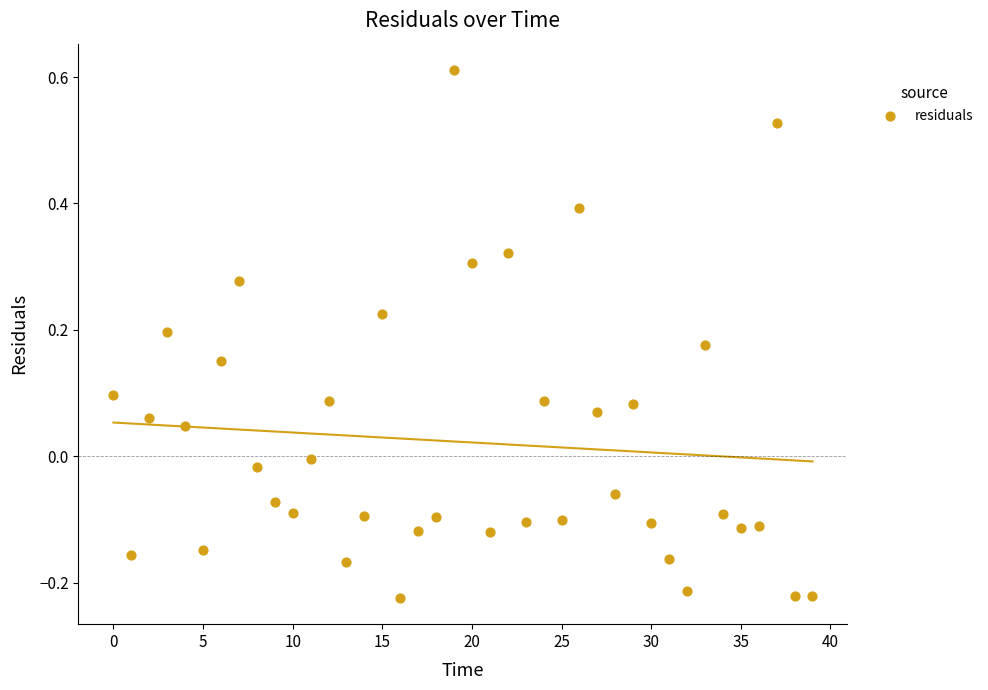

What is the range of Y values (max minus min)?

0.8